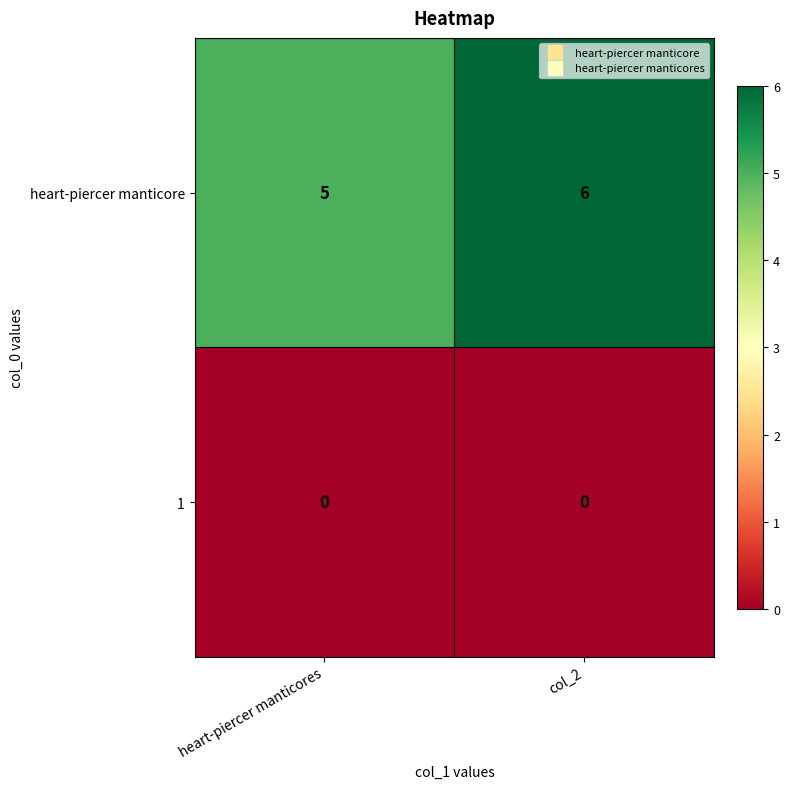

At col_2, list the series in order from smallest to largest.

1, heart-piercer manticore